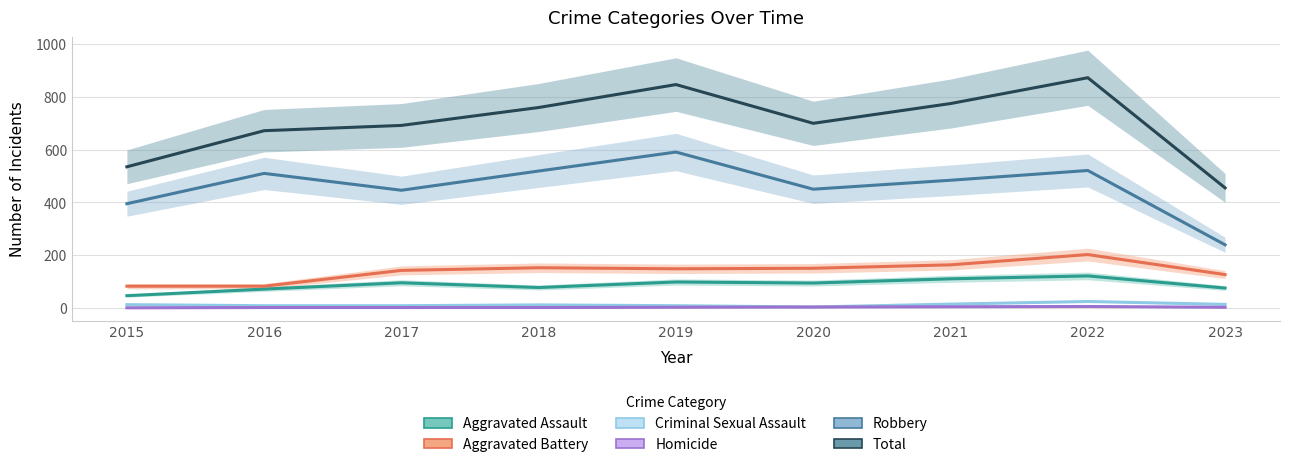

At which label does Robbery first exceed 484?

2016